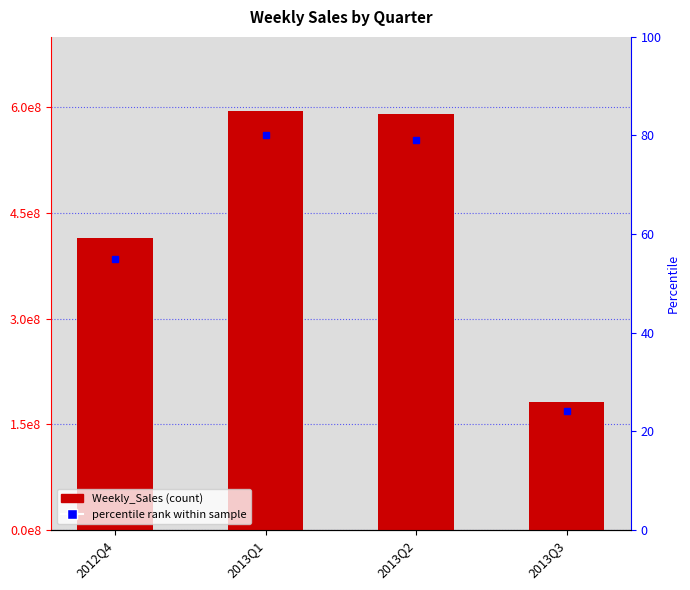

What is the label of the 3rd bar from the right?

2013Q1